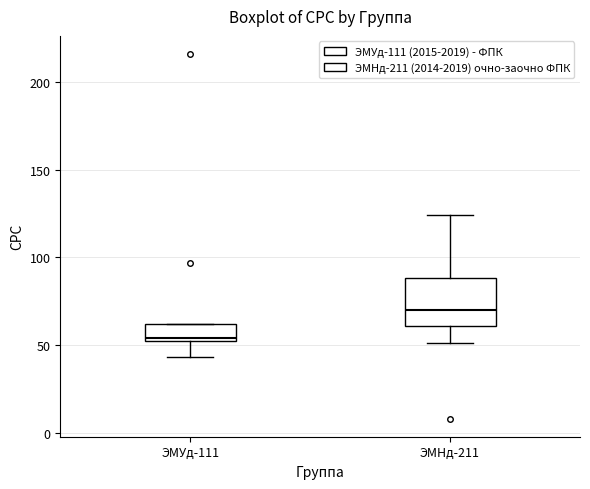

Which box has the highest median line?

ЭМНд-211